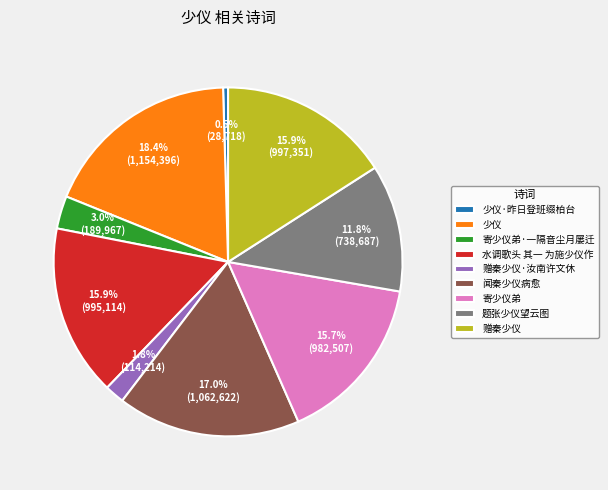

What percentage is NOT represented by 水调歌头 其一 为施少仪作?

84.1%